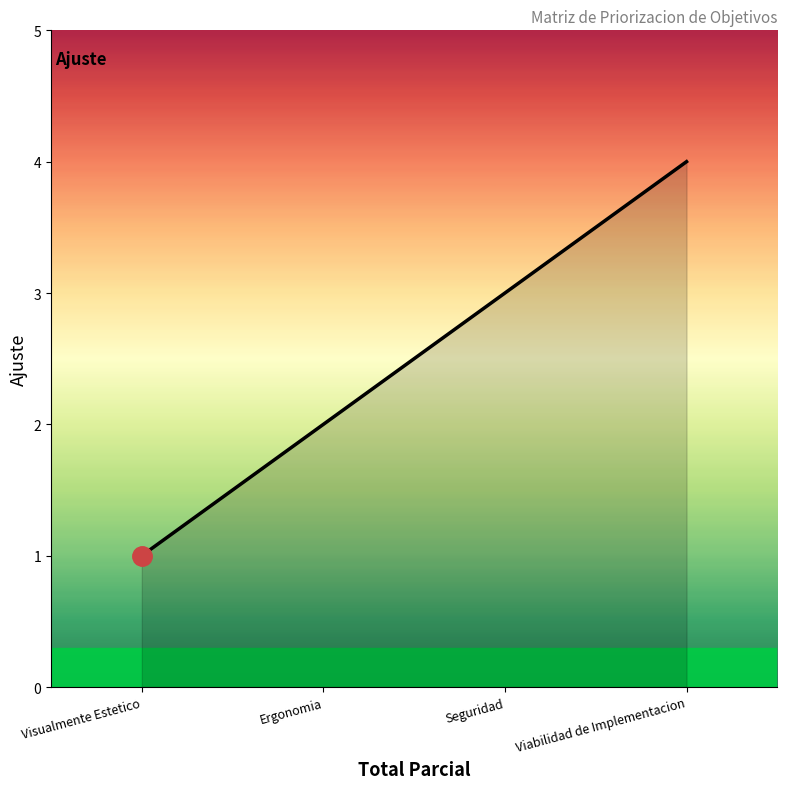

What is the difference between the maximum and minimum values?

3